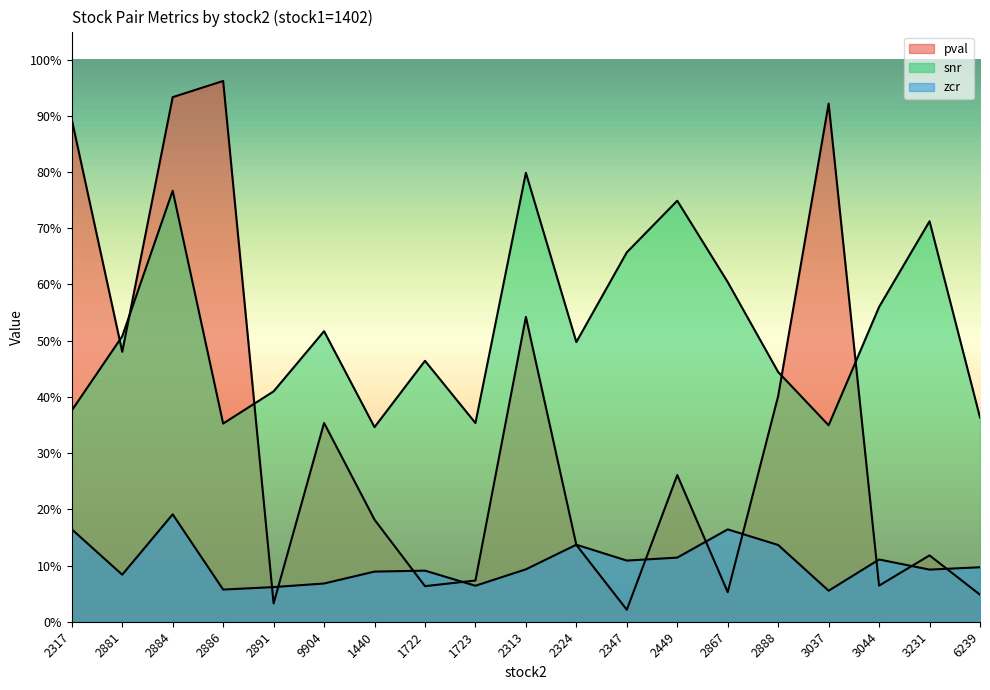

Reading left to right, transcribe all the data shown in this chart.

pval: 0.9	0.5	0.9	1.0	0.0	0.4	0.2	0.1	0.1	0.5	0.1	0.0	0.3	0.1	0.4	0.9	0.1	0.1	0.0
snr: 0.4	0.5	0.8	0.4	0.4	0.5	0.3	0.5	0.4	0.8	0.5	0.7	0.7	0.6	0.4	0.3	0.6	0.7	0.4
zcr: 0.2	0.1	0.2	0.1	0.1	0.1	0.1	0.1	0.1	0.1	0.1	0.1	0.1	0.2	0.1	0.1	0.1	0.1	0.1